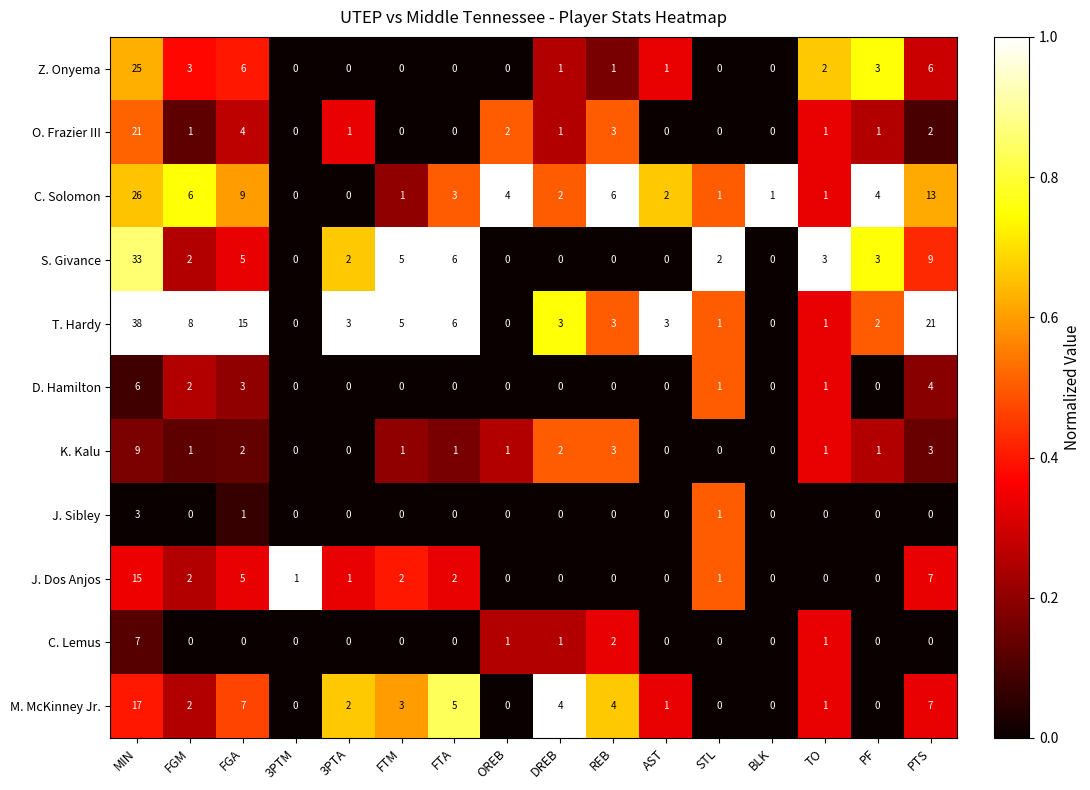

What is the difference between the maximum and minimum values in the J. Dos Anjos series?

15